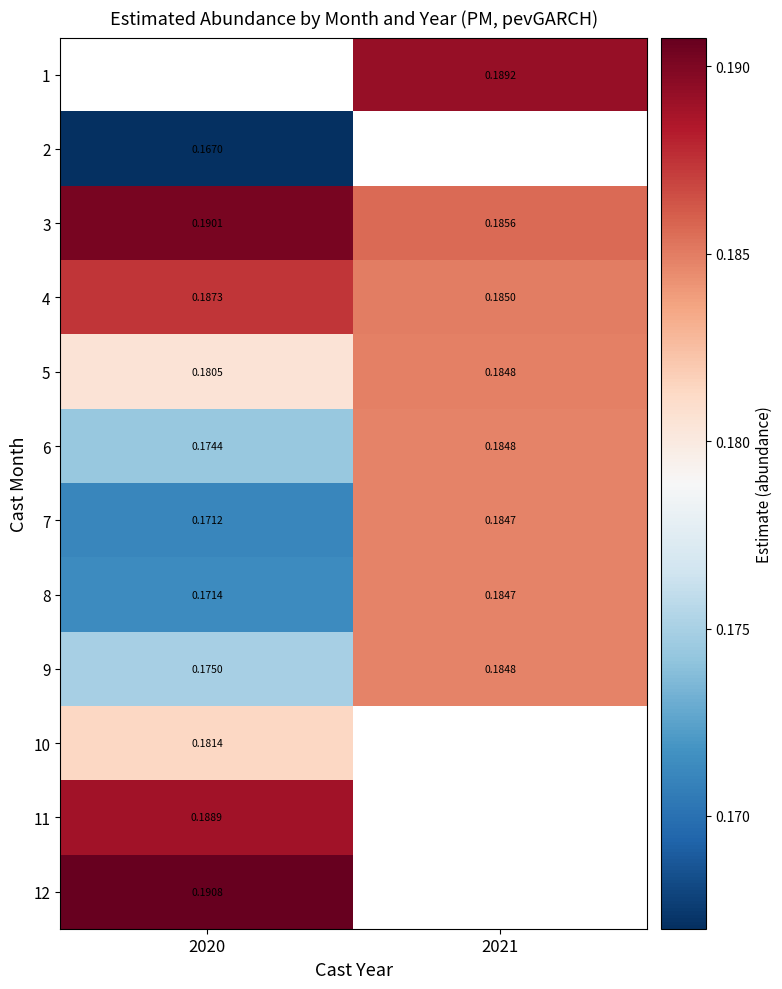

Is the value of 6 at 2021 greater than the value of 8 at 2021?

Yes